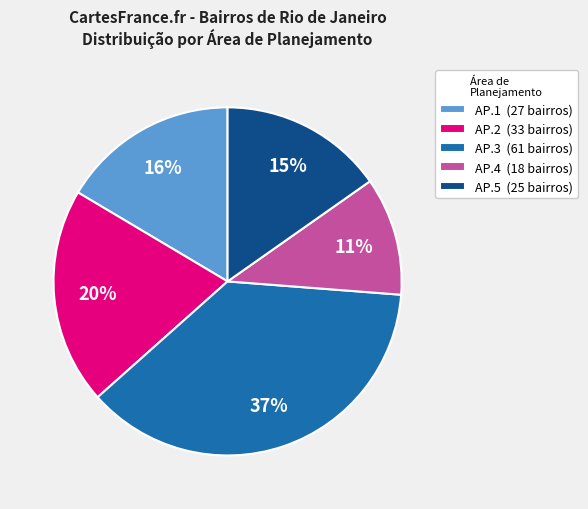

How many segments does this pie chart have?

5